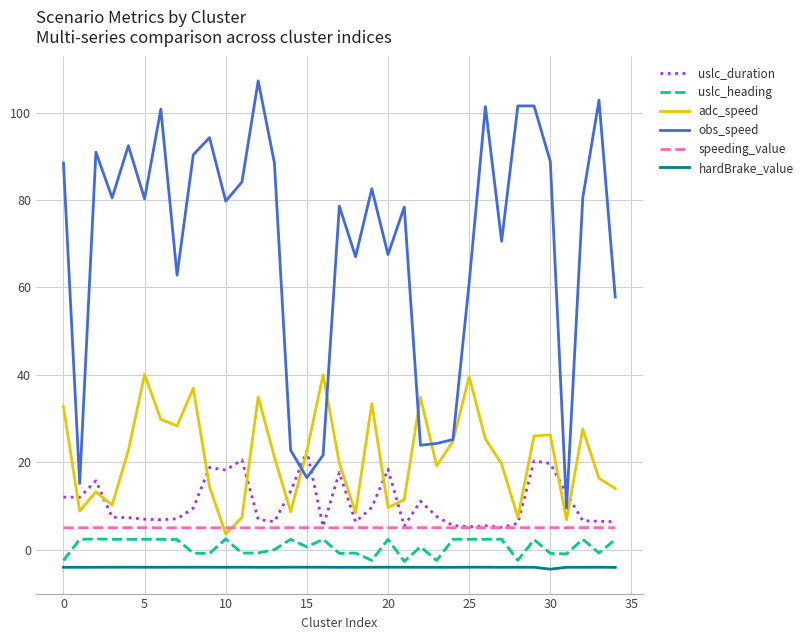

True or false: uslc_duration and hardBrake_value intersect in this chart.

False